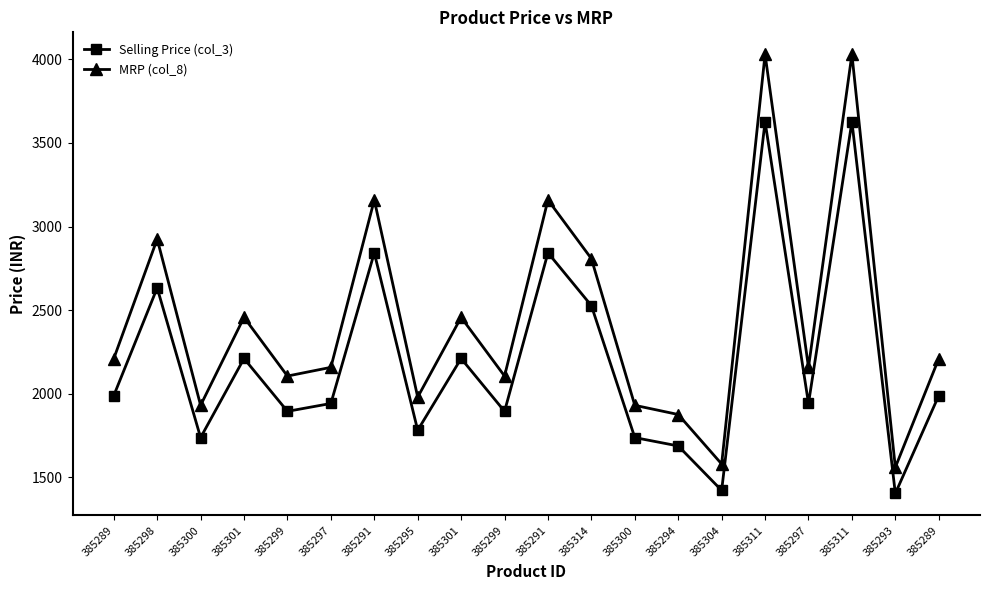

Which series has the widest spread of values?

MRP (col_8)